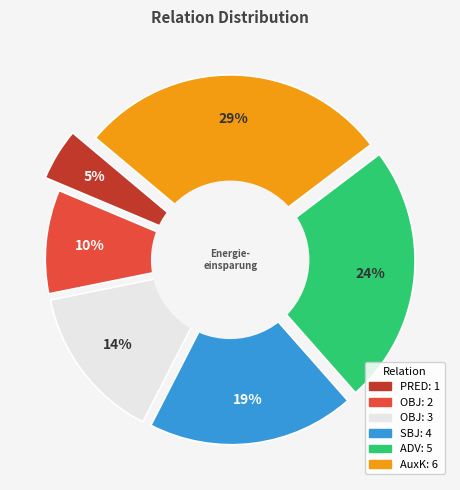

To the nearest percent, what is the combined percentage of OBJ and OBJ?

24%